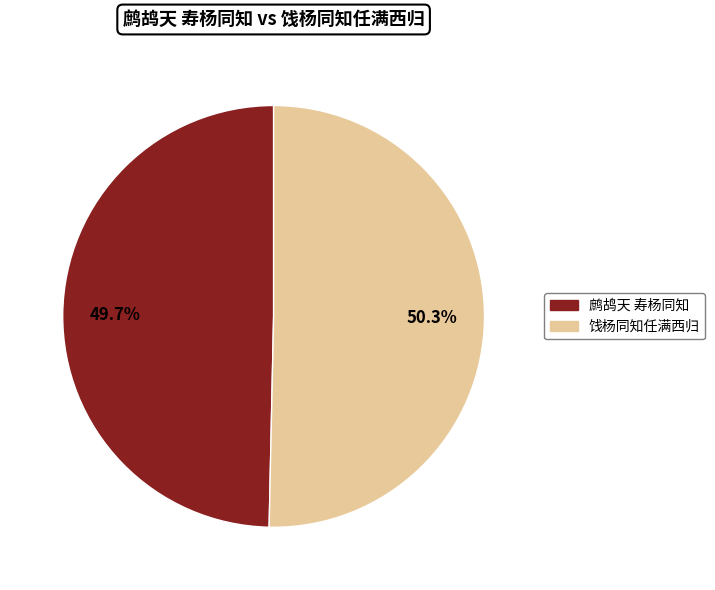

To the nearest percent, what portion does 饯杨同知任满西归 represent?

50%